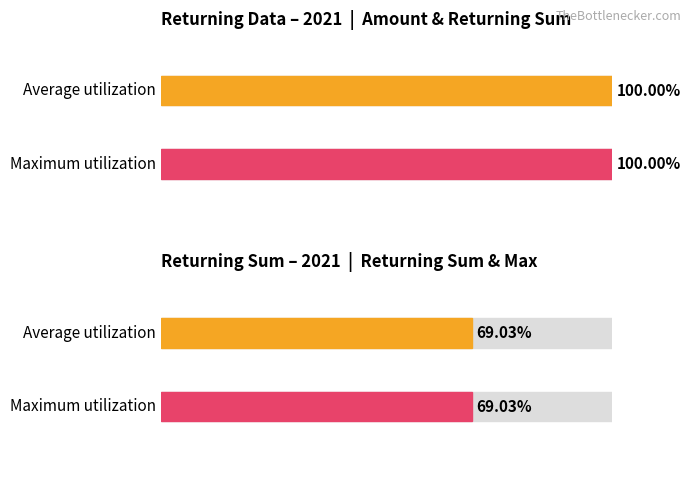

Count the number of data series in this chart.

2